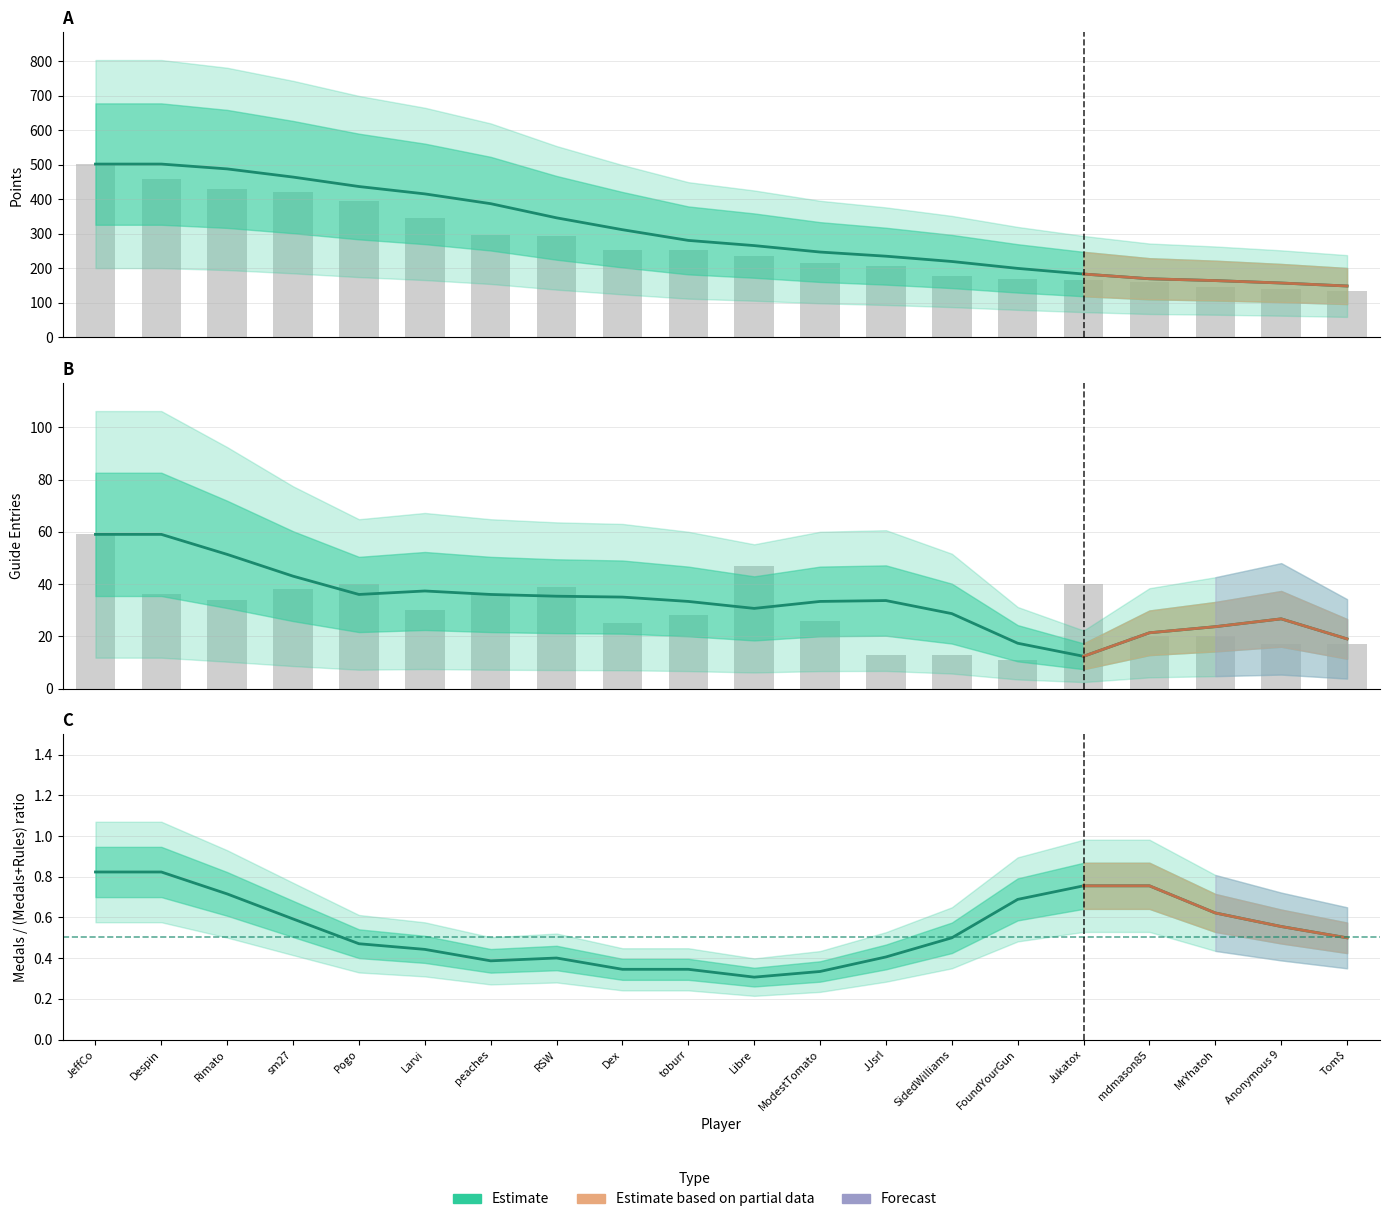

Is it true that Rules equals 1 at peaches?

False